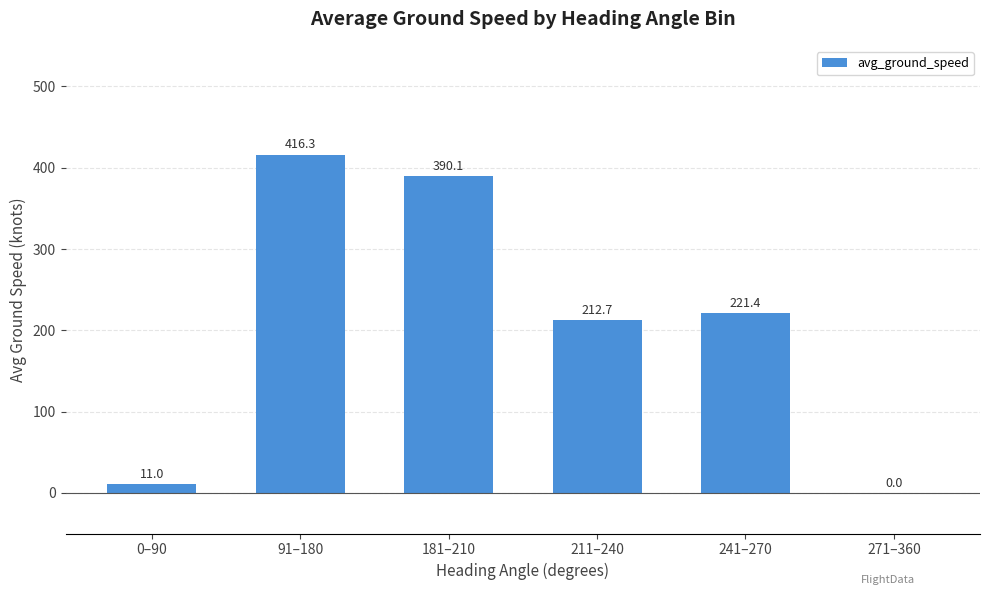

Which has a higher value, 271–360 or 181–210?

181–210